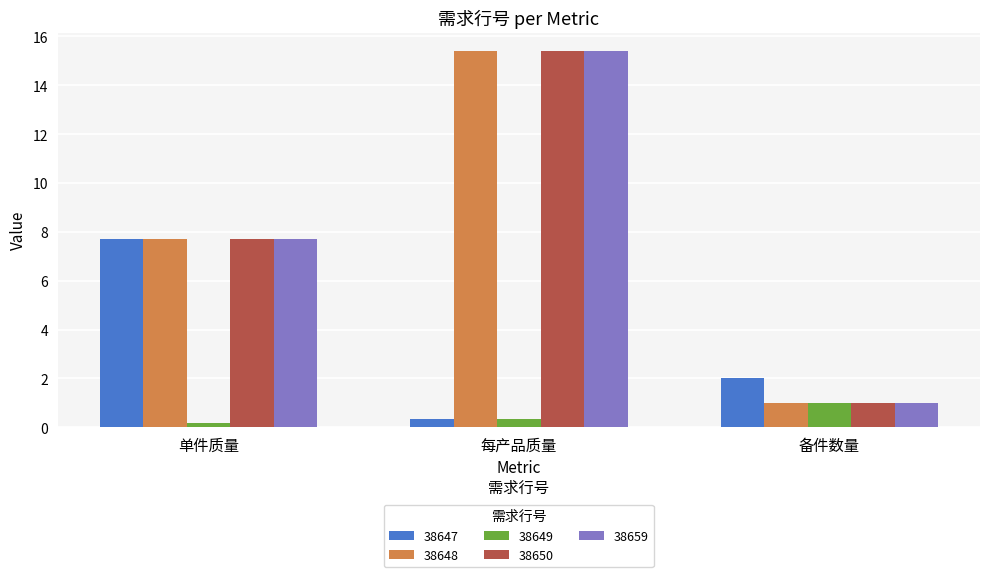

What is the spread (max minus min) of values at 备件数量?

1.0